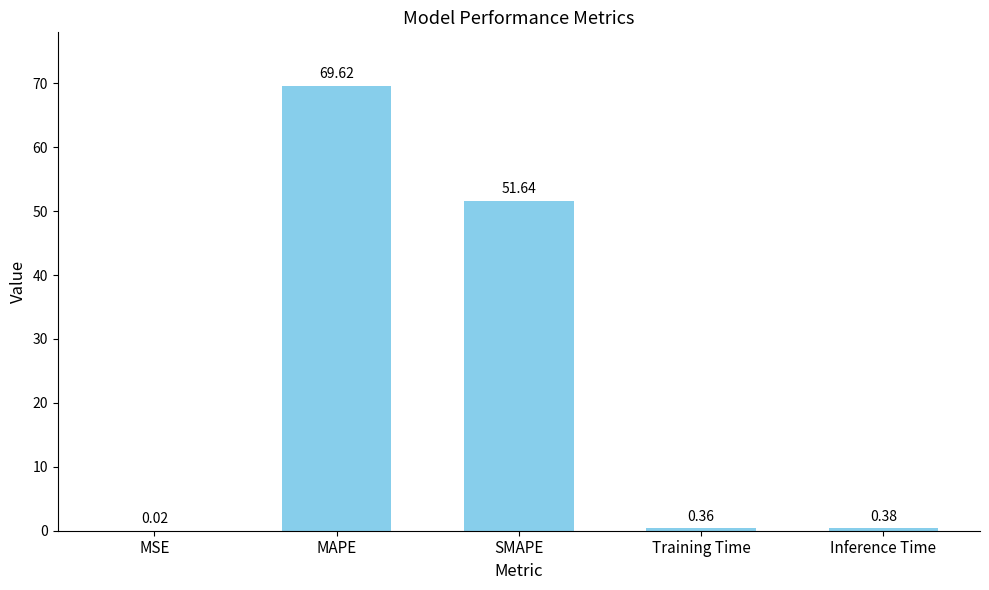

At which label is the value closest to 34?

SMAPE